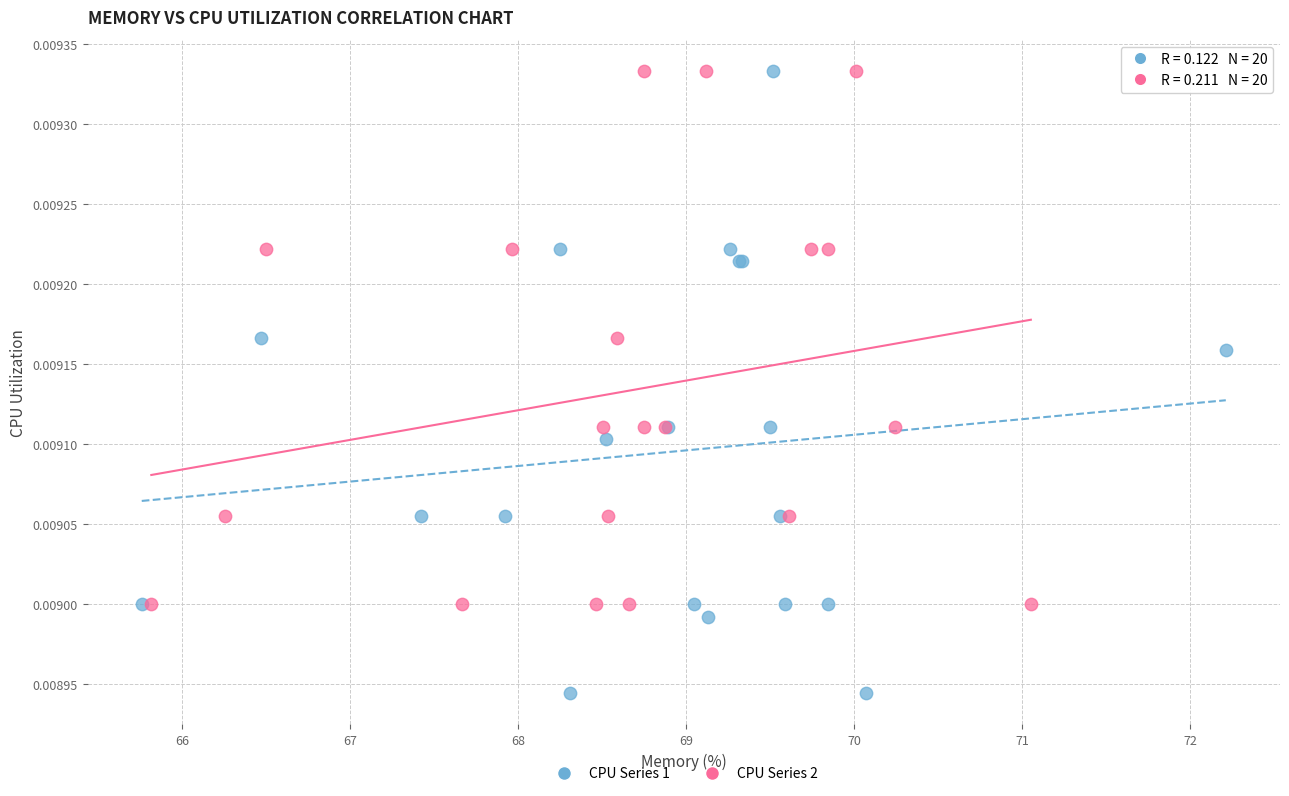

Which series reaches the minimum Y coordinate?

CPU Series 1